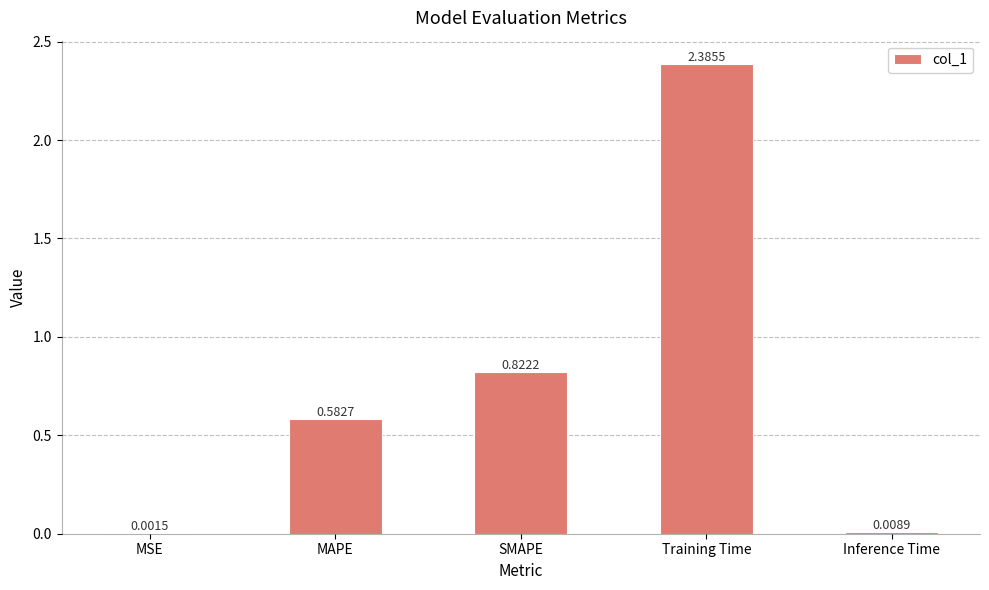

What is the change in value from MSE to Training Time?

+2.4